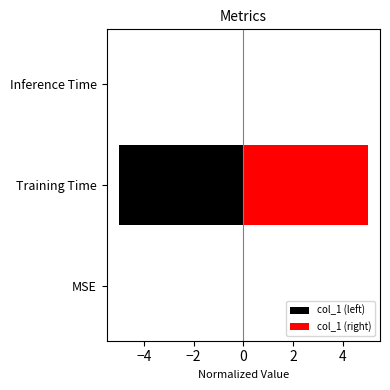

What is the approximate value of col_1 (left) at Training Time?

-5.0